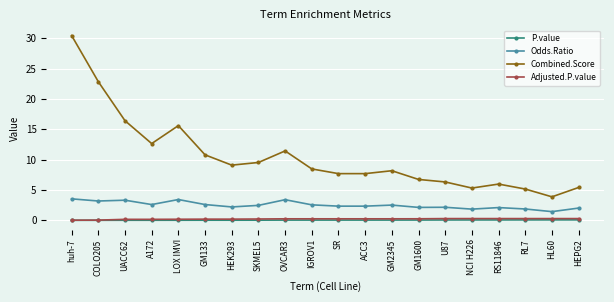

Which series has the largest total across all categories?

Combined.Score